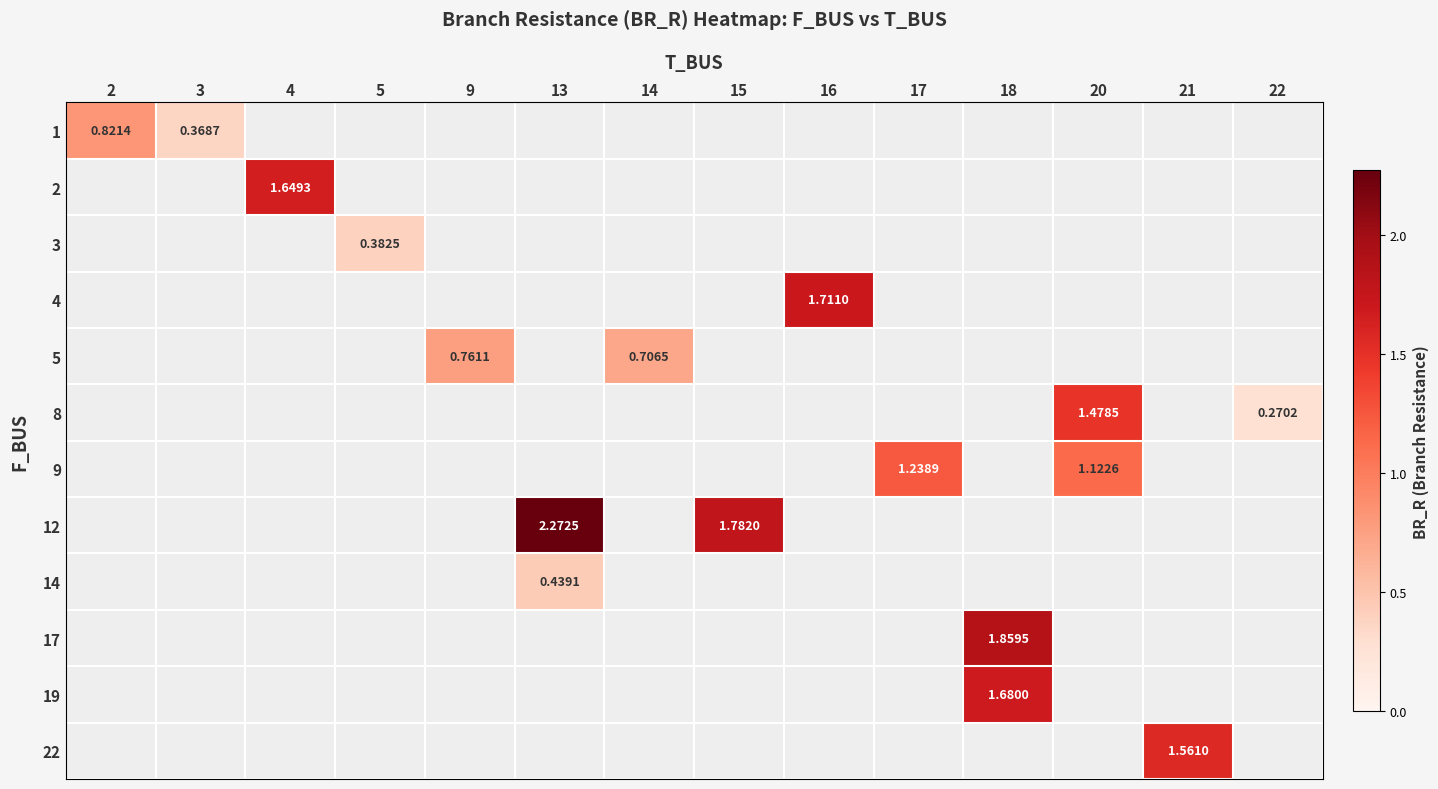

What is the maximum value shown in the chart?

2.3